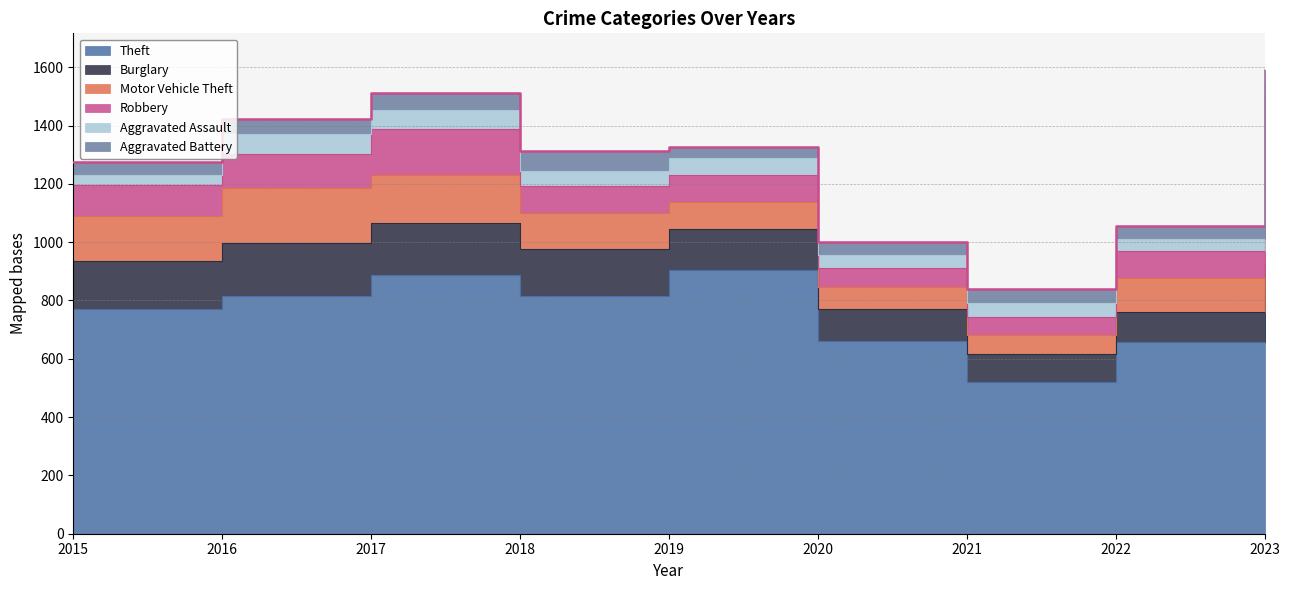

What is the average value of the Burglary series?

138